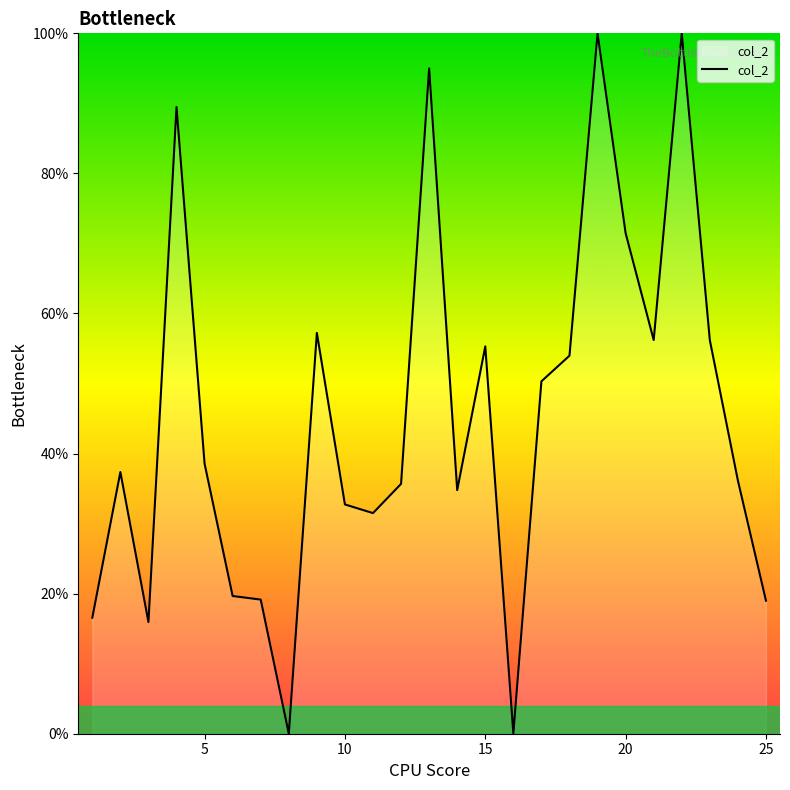

What is the difference between the maximum and minimum values?

100.0